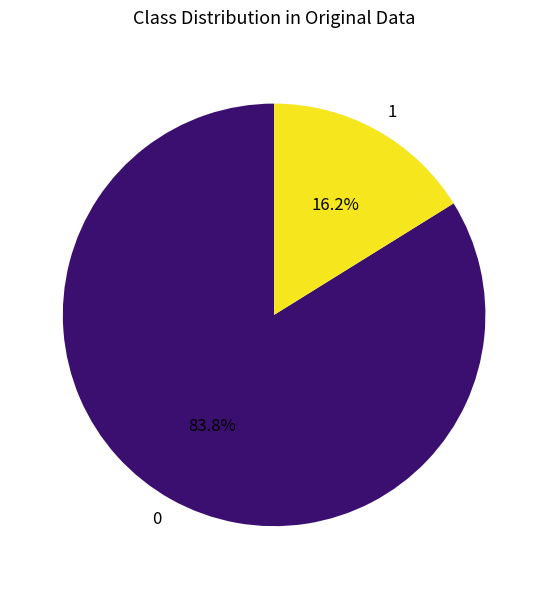

Rank the categories by value from lowest to highest.

1, 0